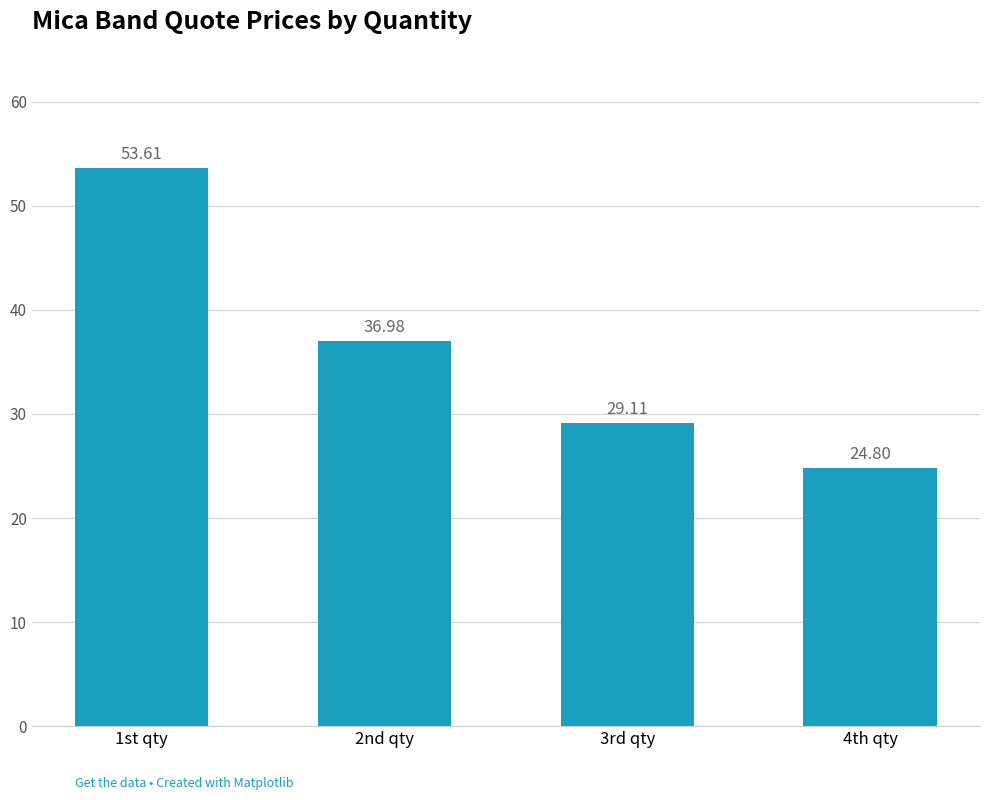

True or false: the data shows 55.7 at 2nd qty.

False